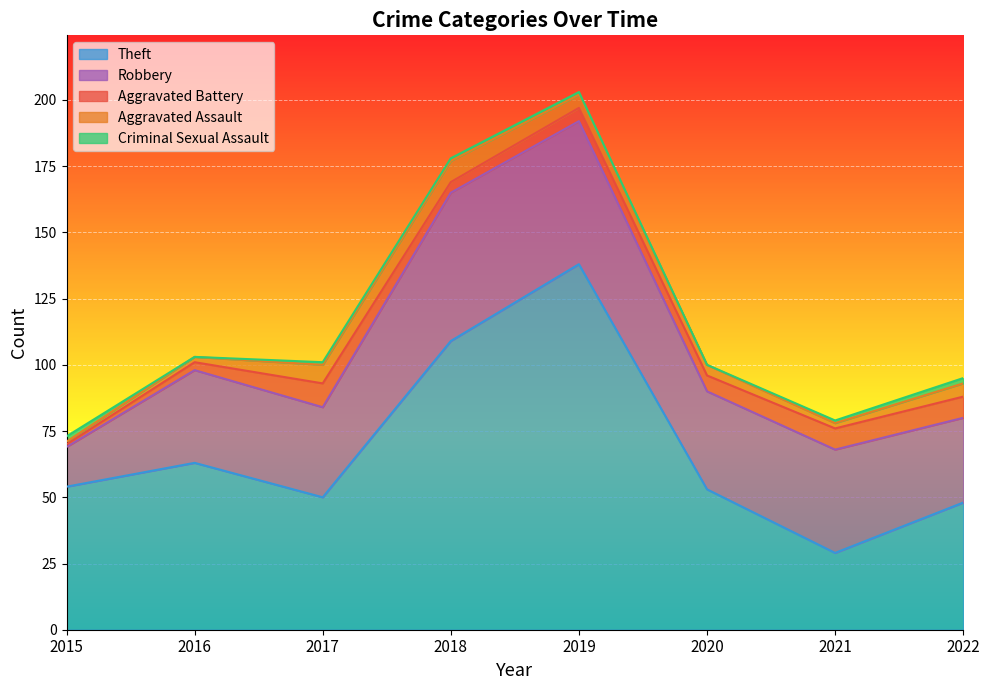

At which category is the sum across all series the highest?

2019